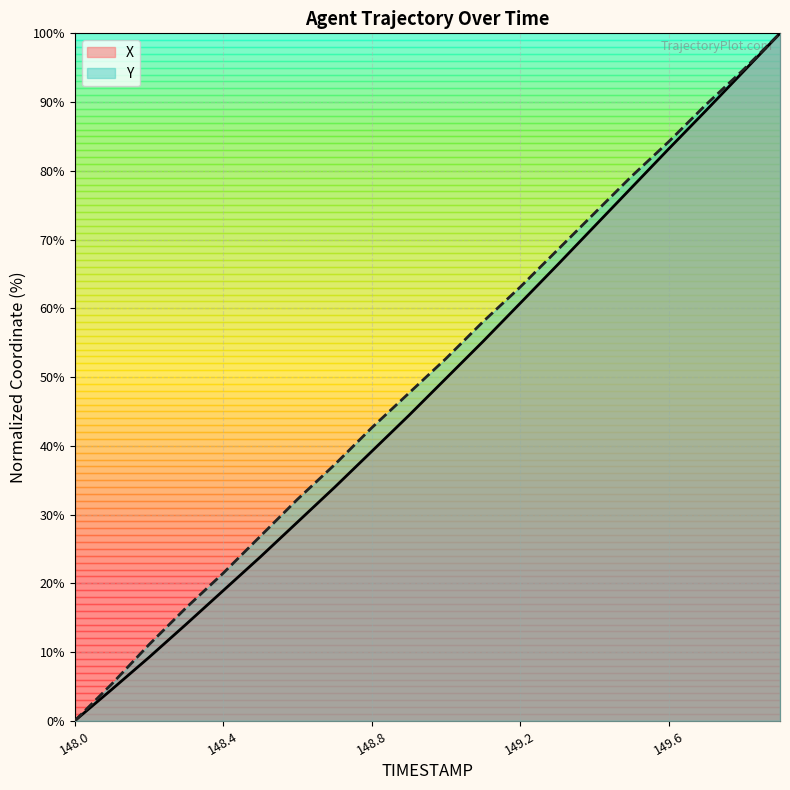

Rank the series by their maximum value, from highest to lowest.

X, Y